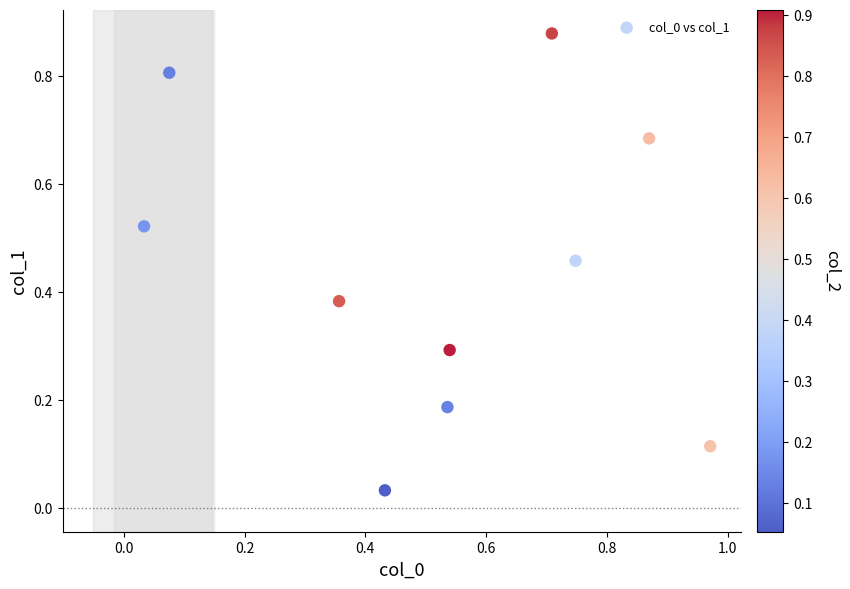

Count the number of points in this scatter plot.

10